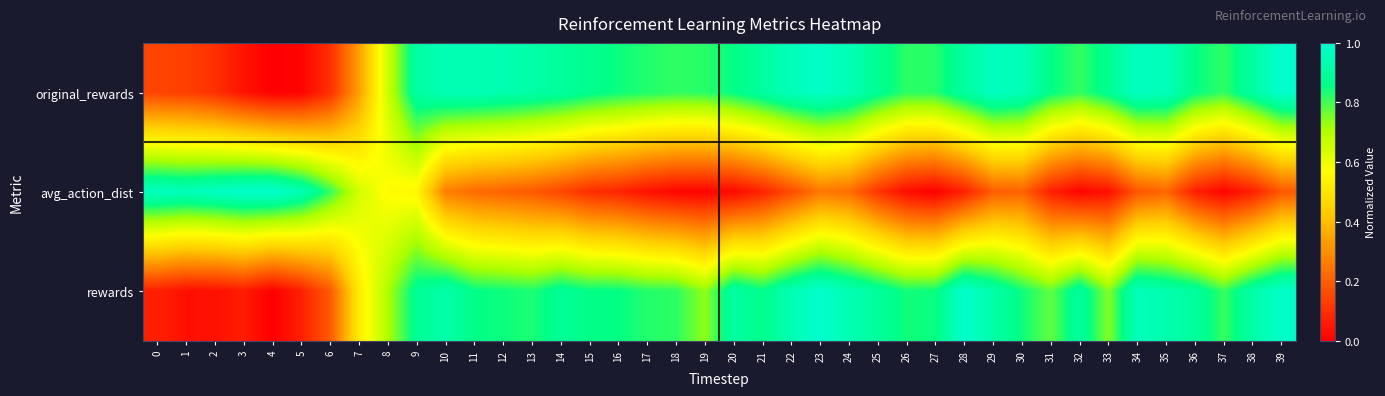

Reading right to left, what are all the values shown in this chart?

original_rewards: 39=1.0	38=0.9	37=0.8	36=0.9	35=1.0	34=1.0	33=0.9	32=0.8	31=0.9	30=1.0	29=1.0	28=0.9	27=0.8	26=0.8	25=0.9	24=1.0	23=1.0	22=1.0	21=0.9	20=0.9	19=0.8	18=0.8	17=0.8	16=0.8	15=0.9	14=0.9	13=0.9	12=0.9	11=0.9	10=0.9	9=0.9	8=0.7	7=0.3	6=0.1	5=0.0	4=0.0	3=0.0	2=0.1	1=0.1	0=0.1
avg_action_dist: 39=0.2	38=0.1	37=0.0	36=0.1	35=0.2	34=0.2	33=0.0	32=0.0	31=0.1	30=0.2	29=0.2	28=0.1	27=0.0	26=0.0	25=0.1	24=0.2	23=0.3	22=0.2	21=0.1	20=0.0	19=0.0	18=0.0	17=0.0	16=0.1	15=0.1	14=0.1	13=0.2	12=0.2	11=0.2	10=0.3	9=0.5	8=0.6	7=0.6	6=0.8	5=0.9	4=1.0	3=1.0	2=1.0	1=1.0	0=1.0
rewards: 39=1.0	38=0.9	37=0.8	36=0.9	35=0.9	34=1.0	33=0.7	32=0.9	31=0.8	30=0.8	29=0.9	28=1.0	27=0.8	26=0.8	25=0.9	24=0.9	23=1.0	22=0.9	21=0.9	20=0.9	19=0.7	18=0.8	17=0.8	16=0.9	15=0.9	14=0.9	13=0.8	12=0.8	11=0.9	10=0.9	9=0.9	8=0.7	7=0.5	6=0.2	5=0.1	4=0.0	3=0.1	2=0.0	1=0.0	0=0.1